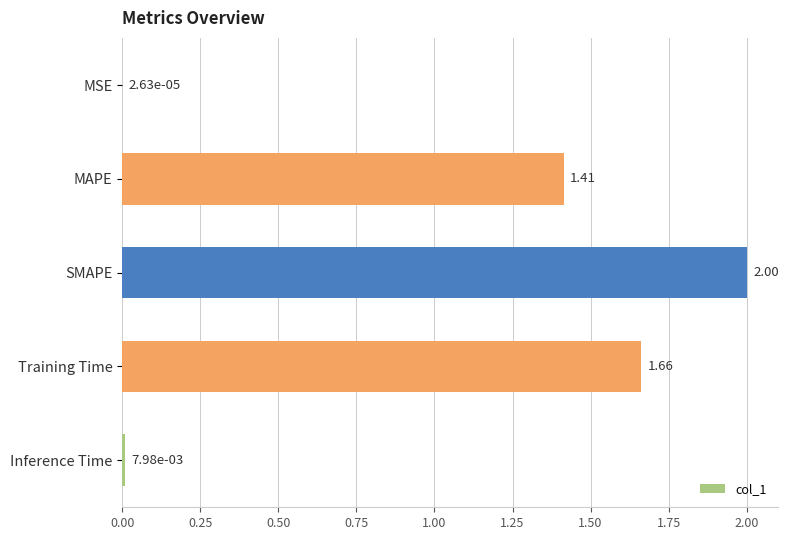

What is the sum of all values?

5.1